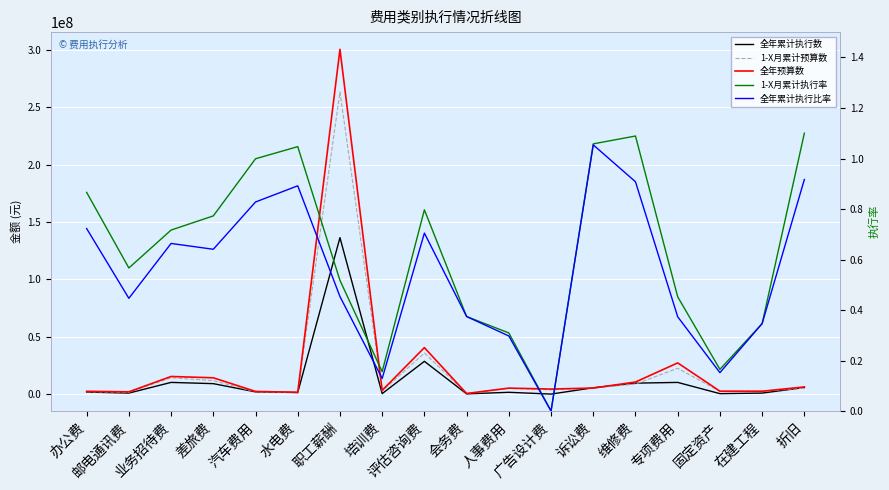

Which label corresponds to the smallest value in the chart?

广告设计费